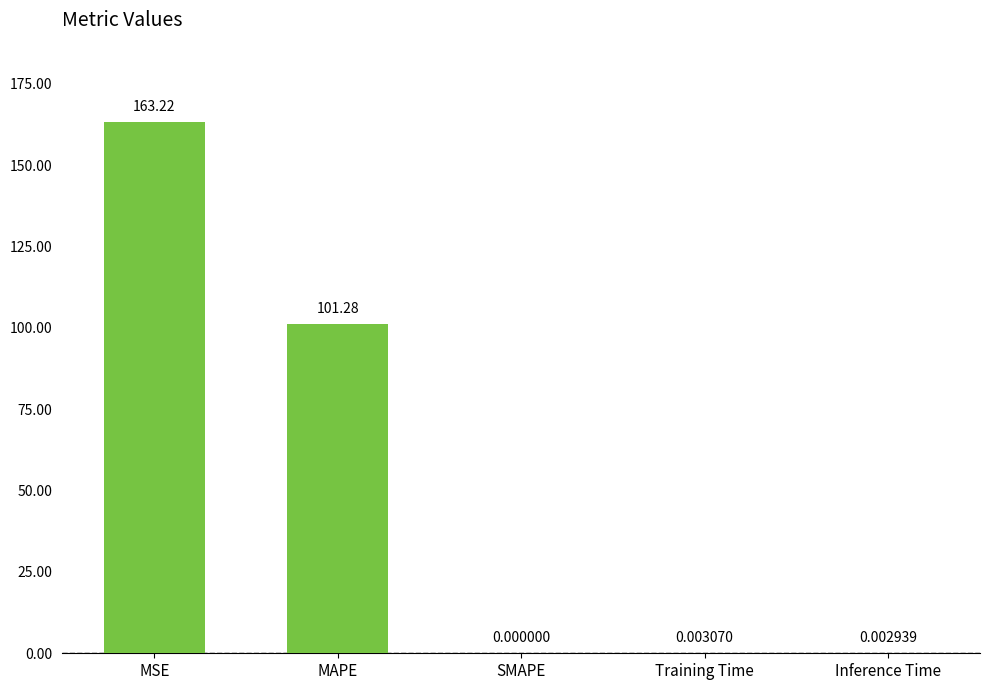

Which label corresponds to the largest value in the chart?

MSE